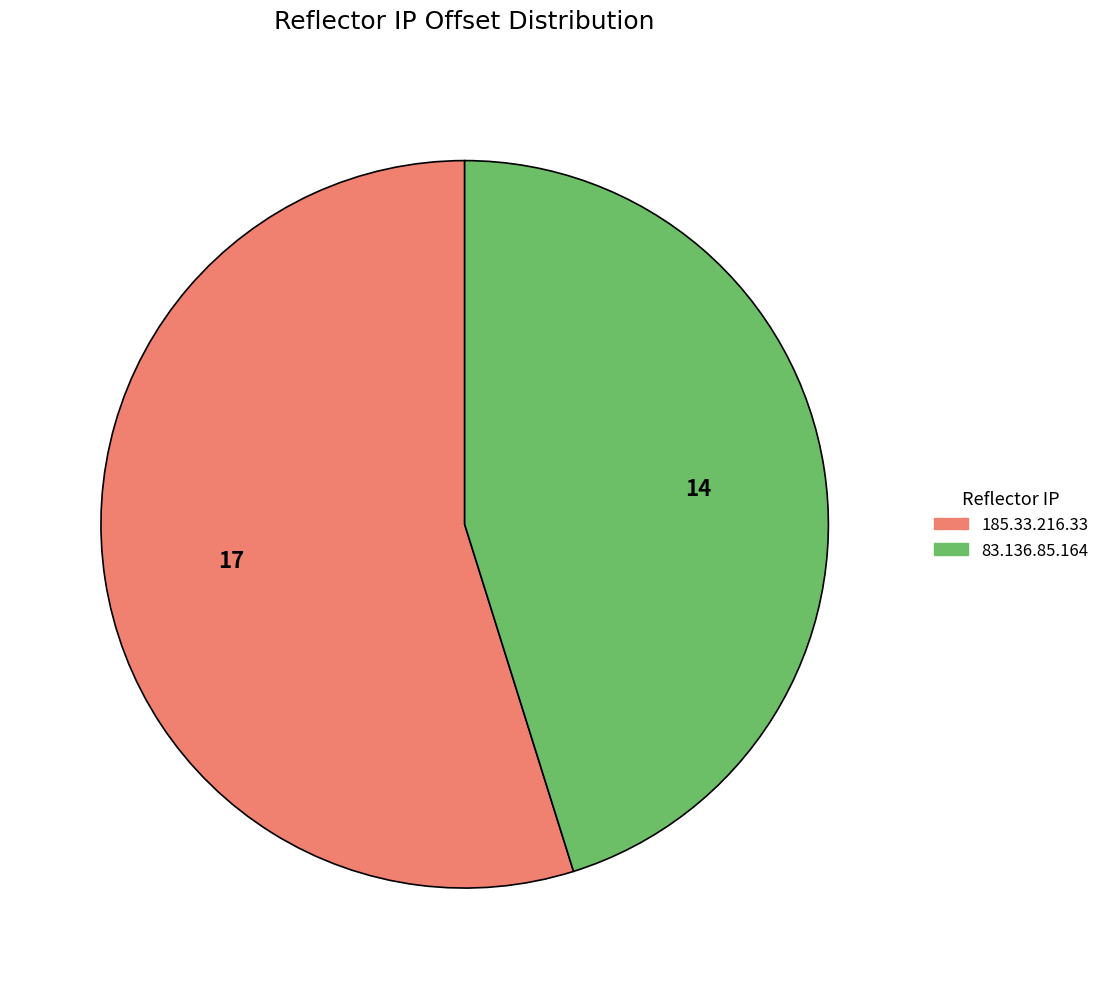

What is the smallest slice in the pie chart?

83.136.85.164